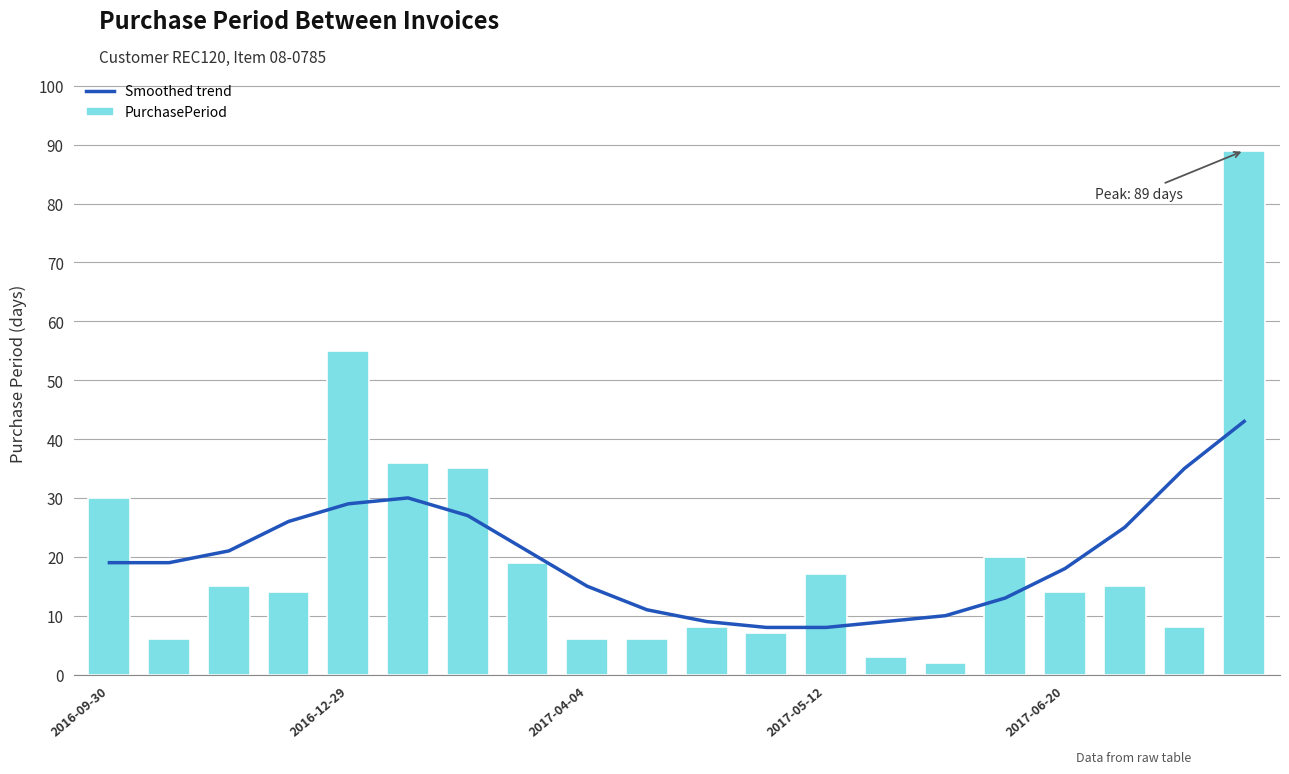

What is the difference between the maximum and minimum values in the PurchasePeriod series?

87